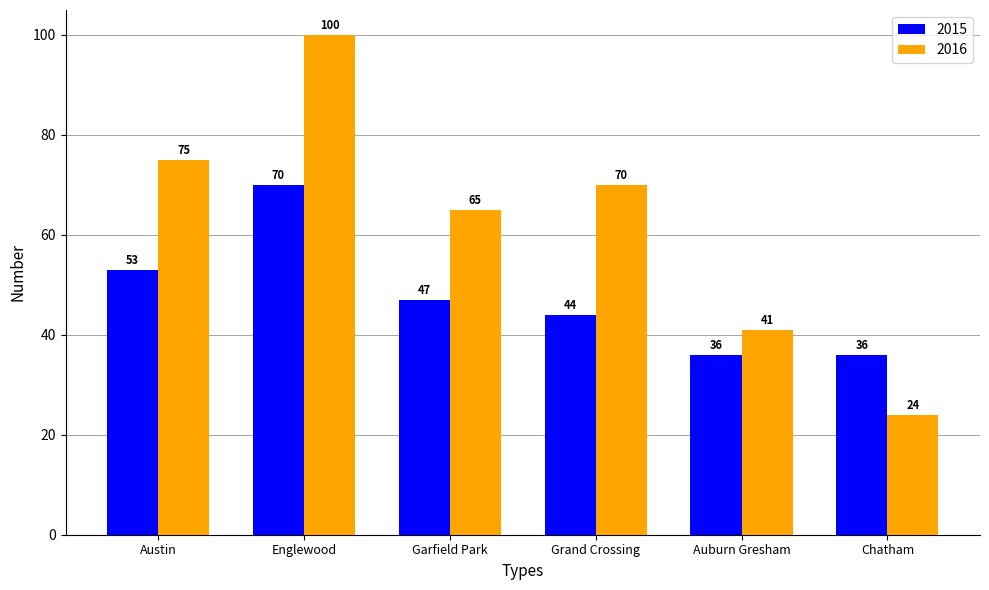

What is the difference between the second highest and minimum values in the 2016 series?

51